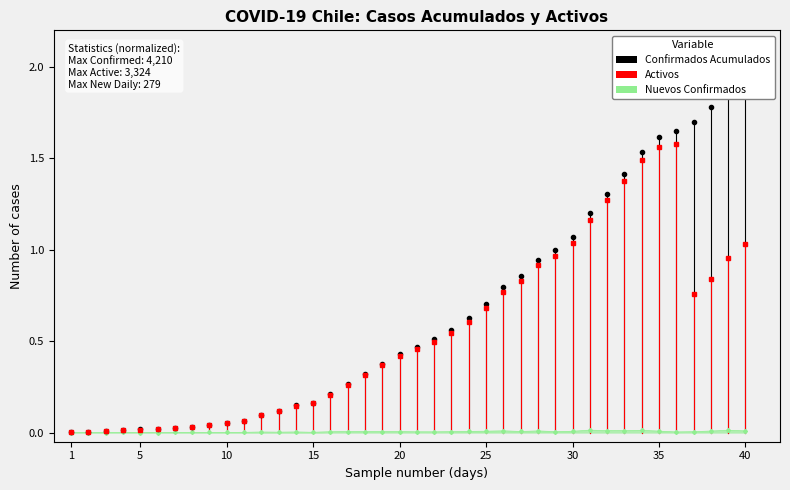

At how many categories does at least one series exceed 1?

11